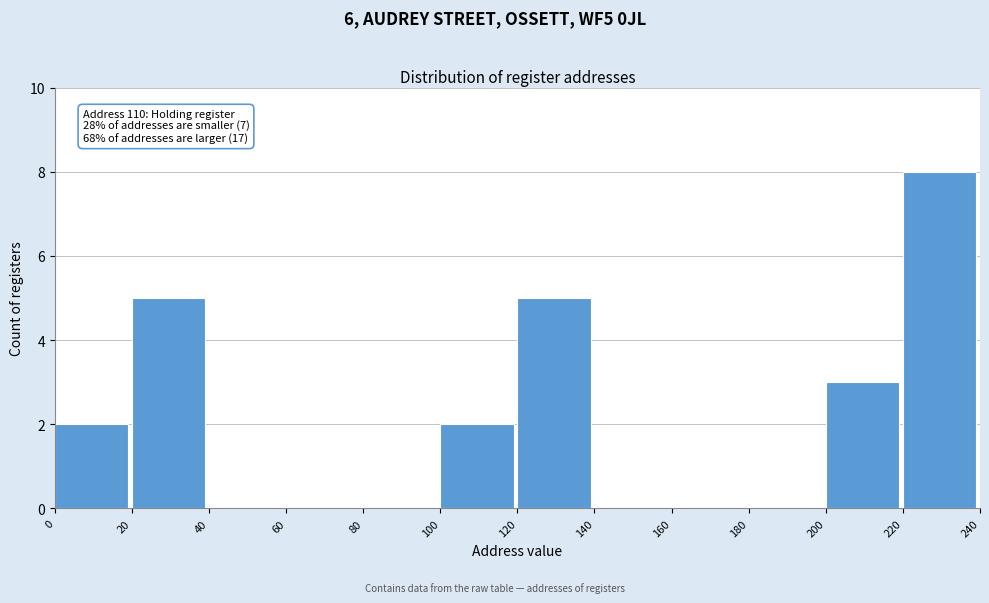

Over which range of the x-axis is the bar tallest?

220 to 240